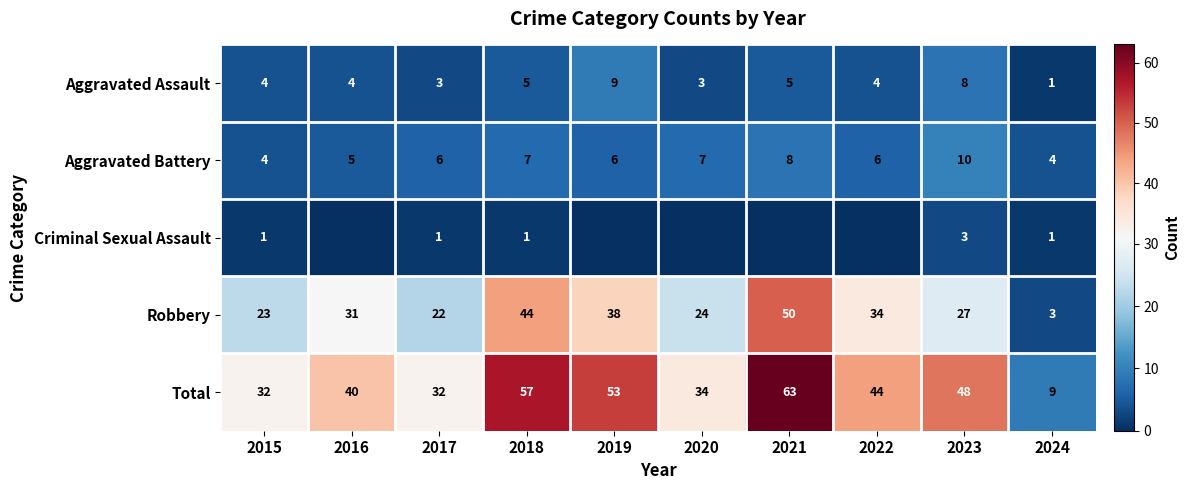

Between 2017 and 2018, which series saw the biggest shift?

Total